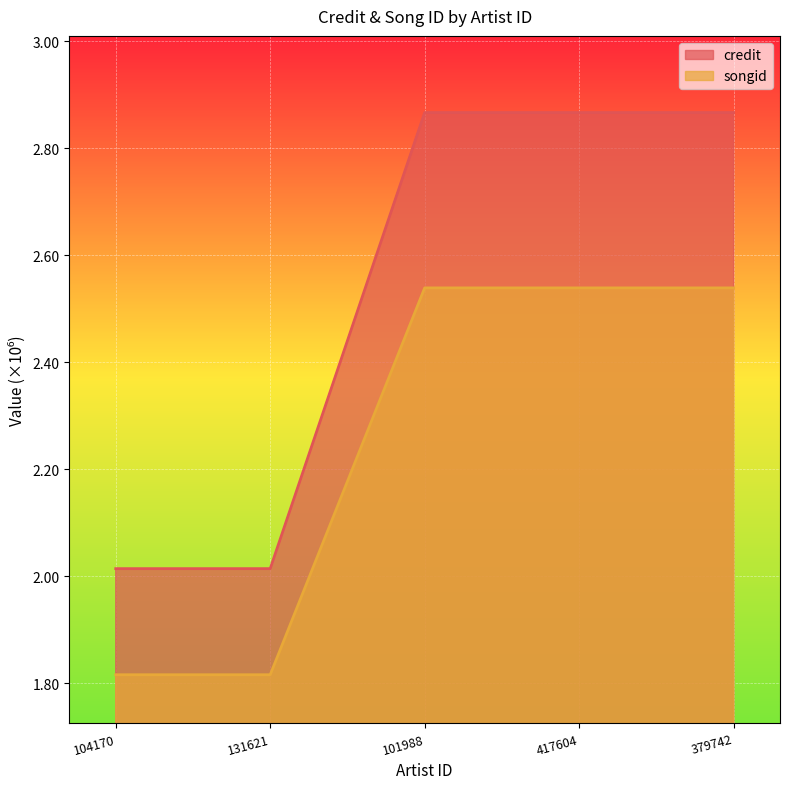

True or false: credit has more than 2 interior local peaks.

False